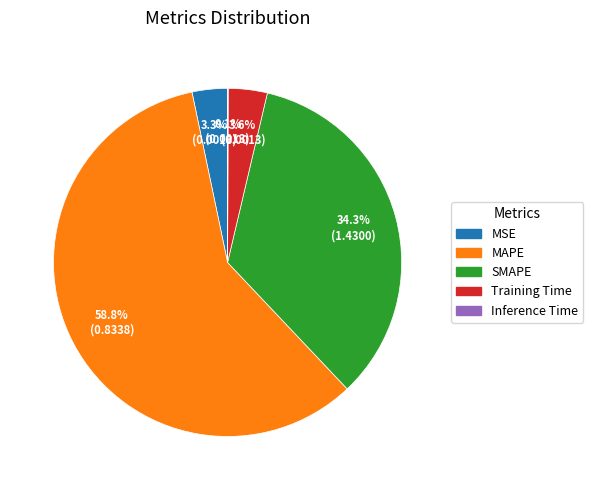

What is the largest slice in the pie chart?

MAPE